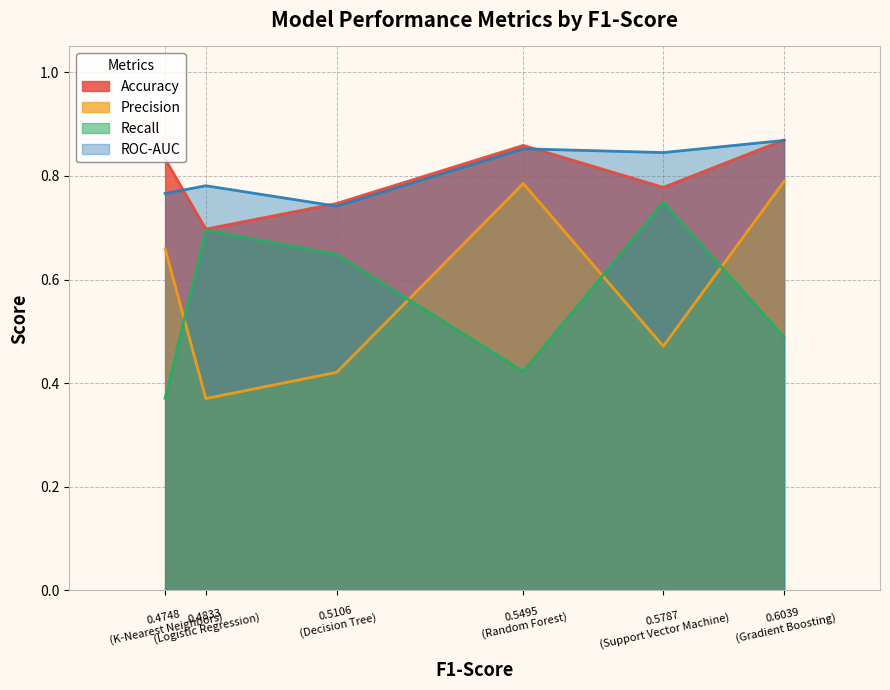

Which has a higher value, 0.5787 or 0.5106?

0.5787